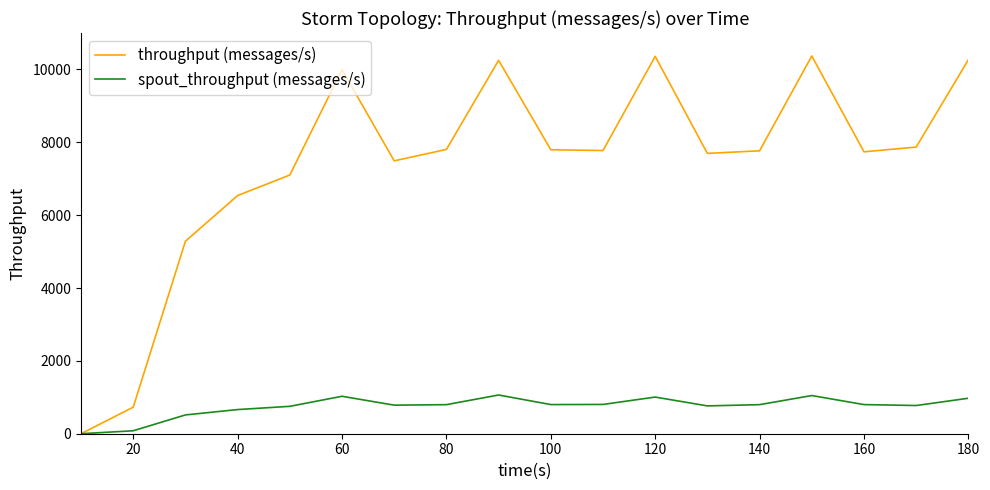

What is the greatest value displayed?

10370